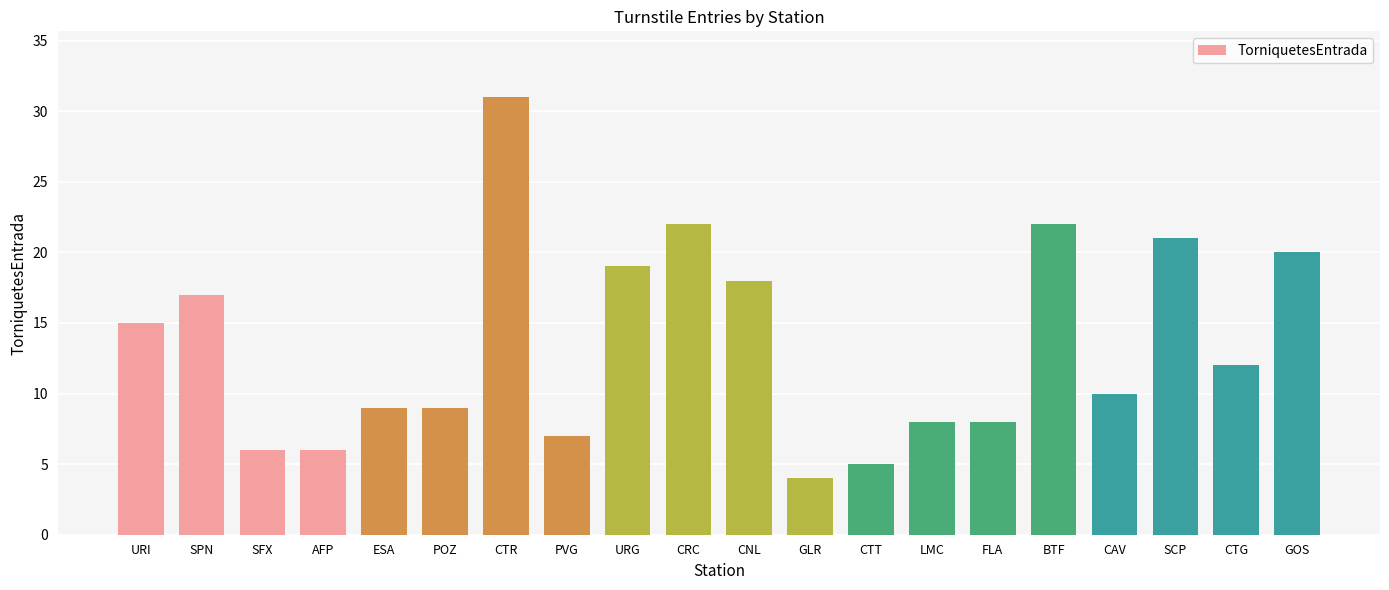

The value at POZ is 9. True or false?

True